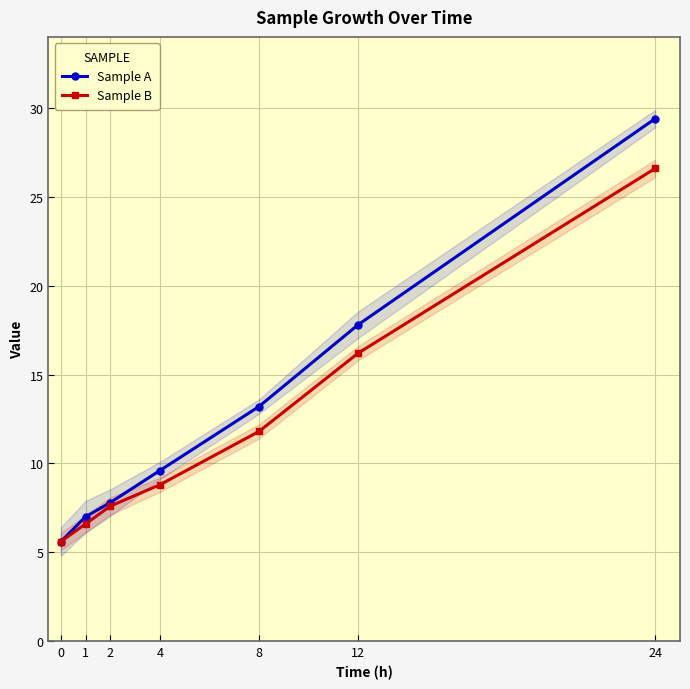

How many data points in Sample B are less than 8?

3